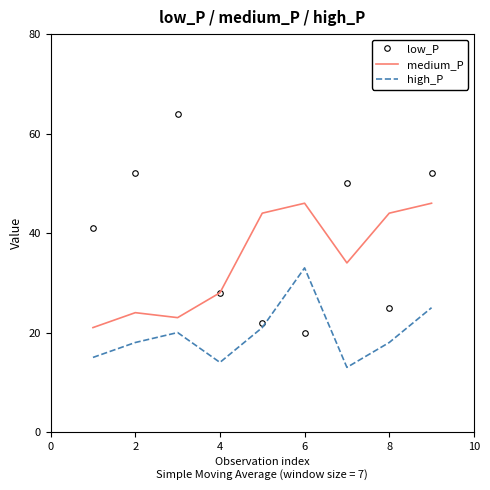

Which series has the widest spread of values?

low_P